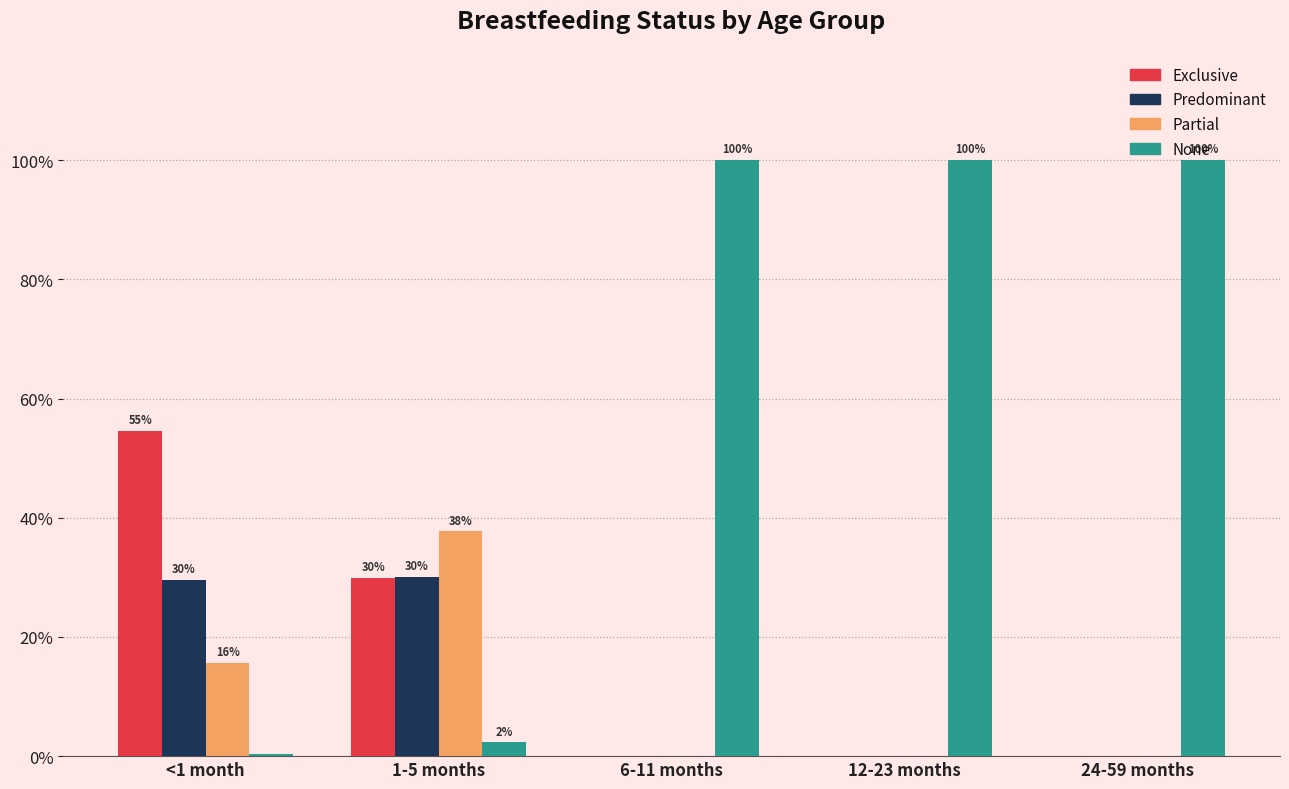

Rank the series at 24-59 months from highest to lowest value.

None, Exclusive, Predominant, Partial